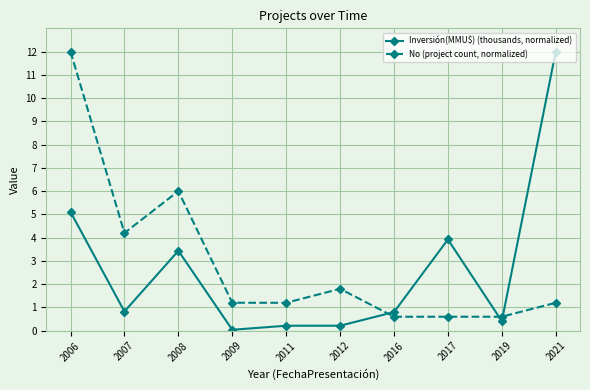

Between 2007 and 2019, which series saw the biggest shift?

No (project count, normalized)